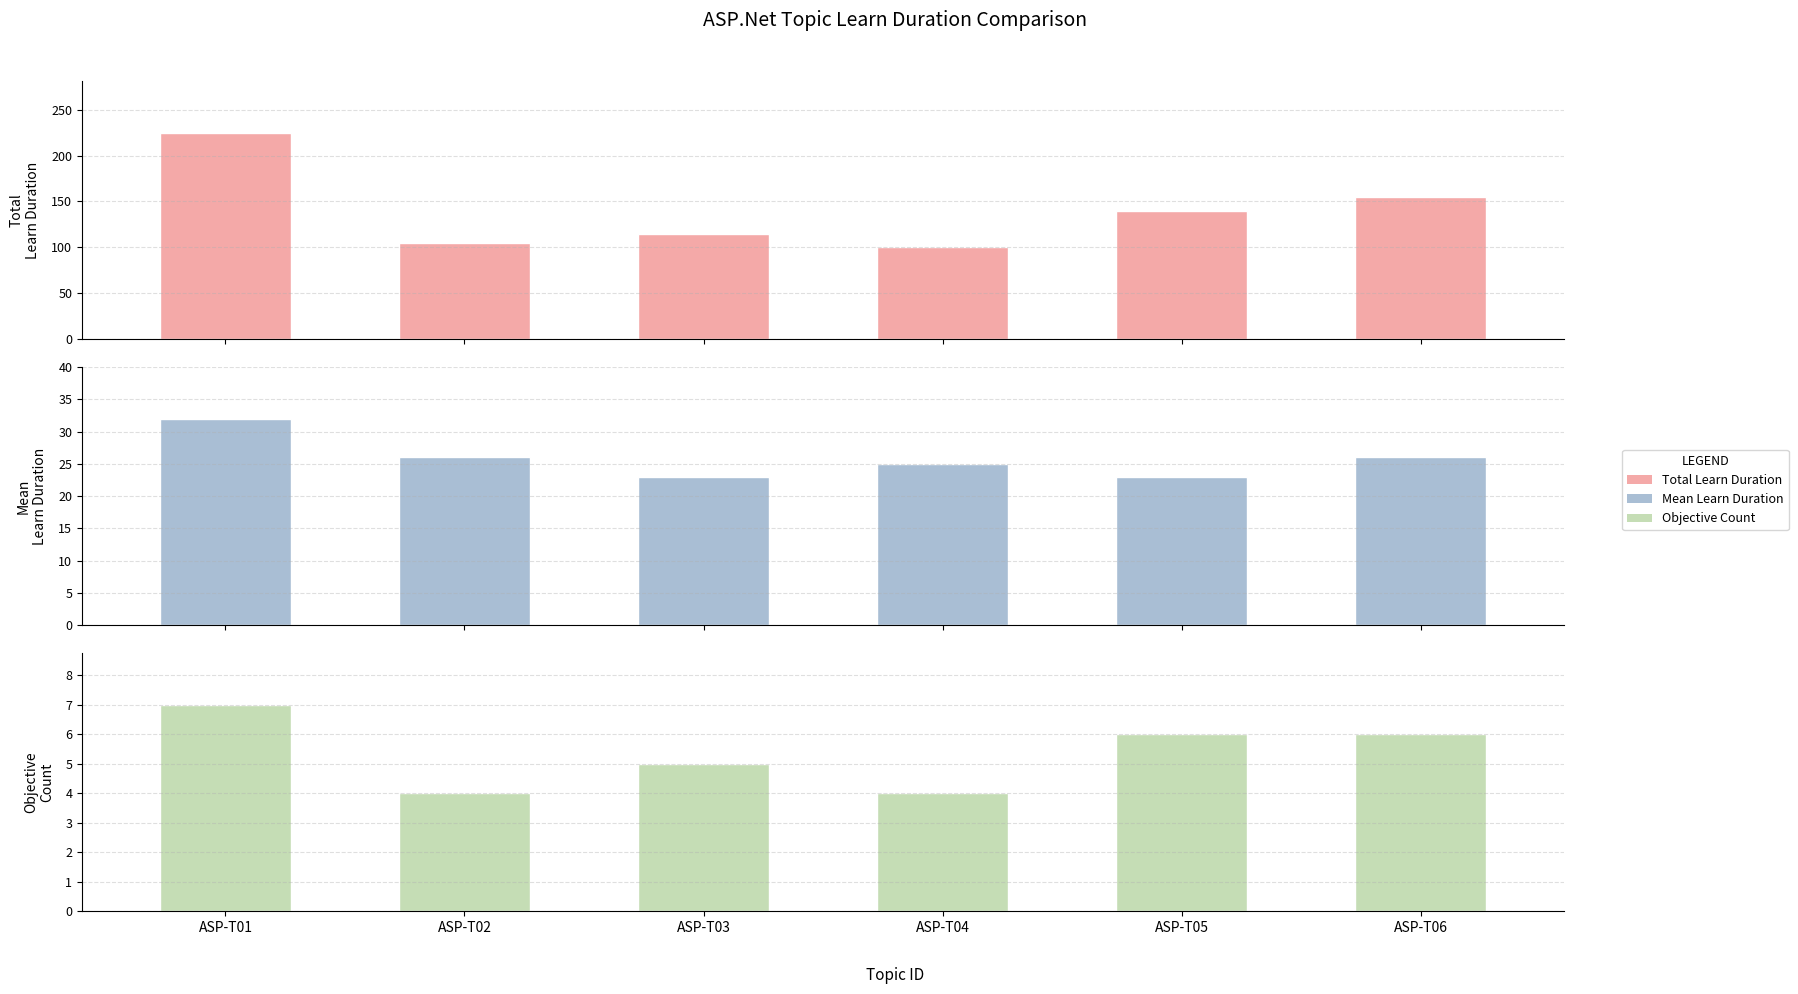

How many data points does each series have?

6